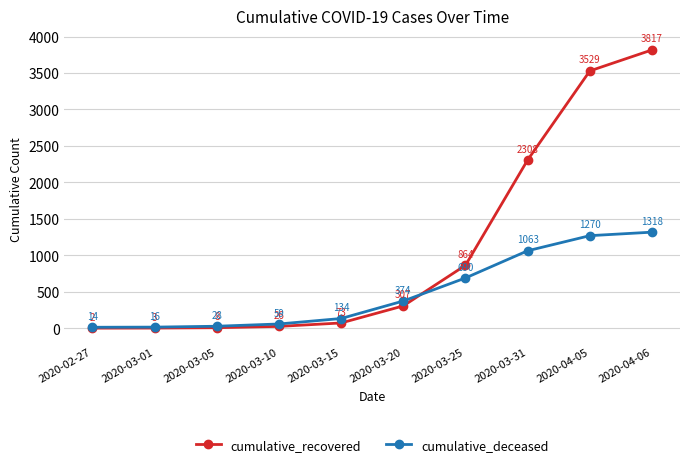

What is the greatest value displayed?

3817